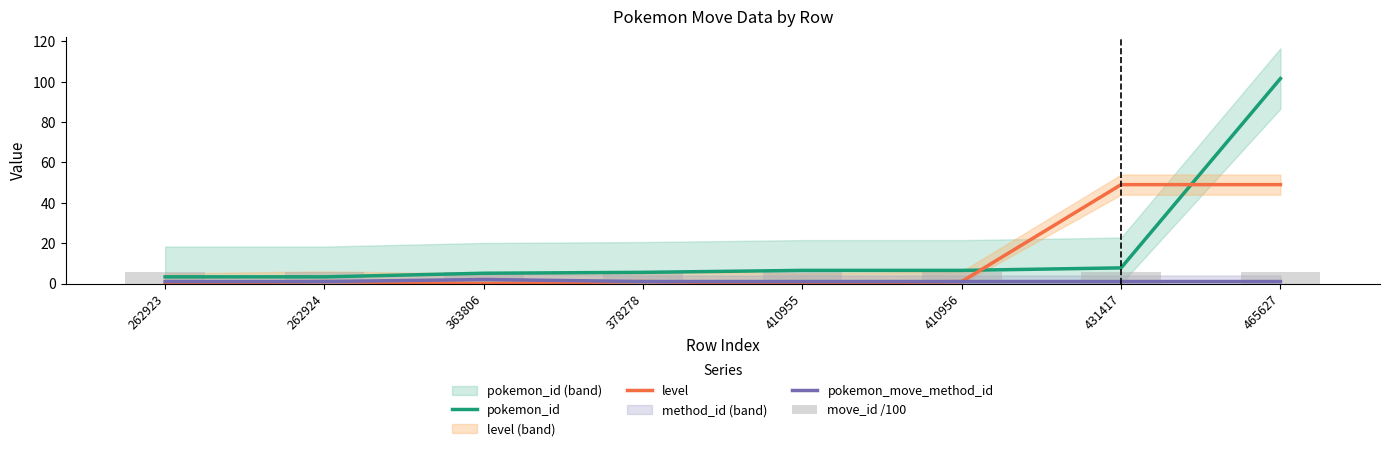

What is the highest value of the pokemon_id series?

101.5